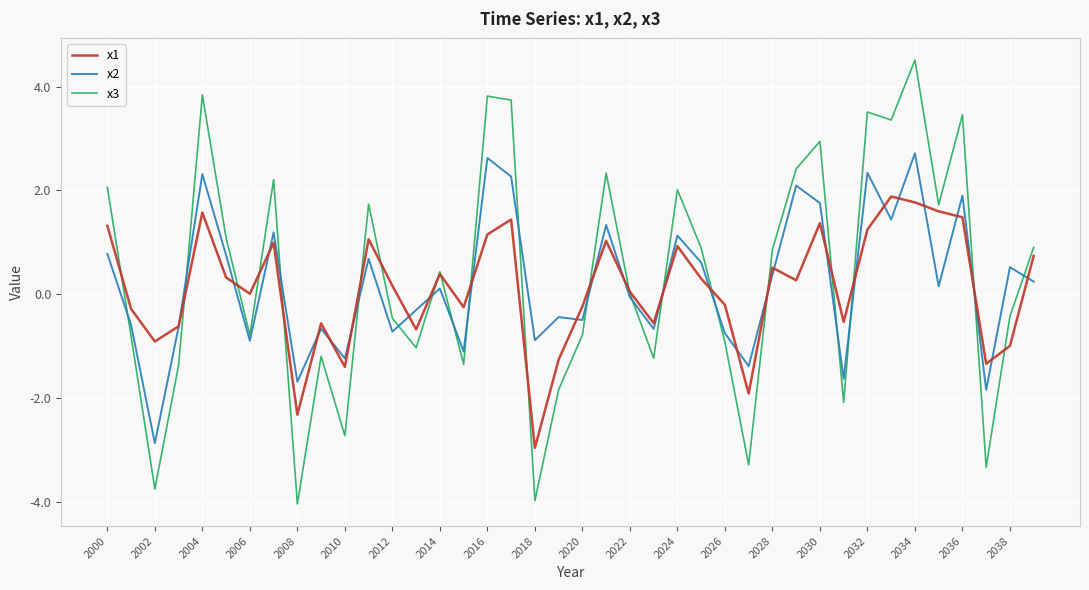

What is the minimum value shown in the chart?

-4.0